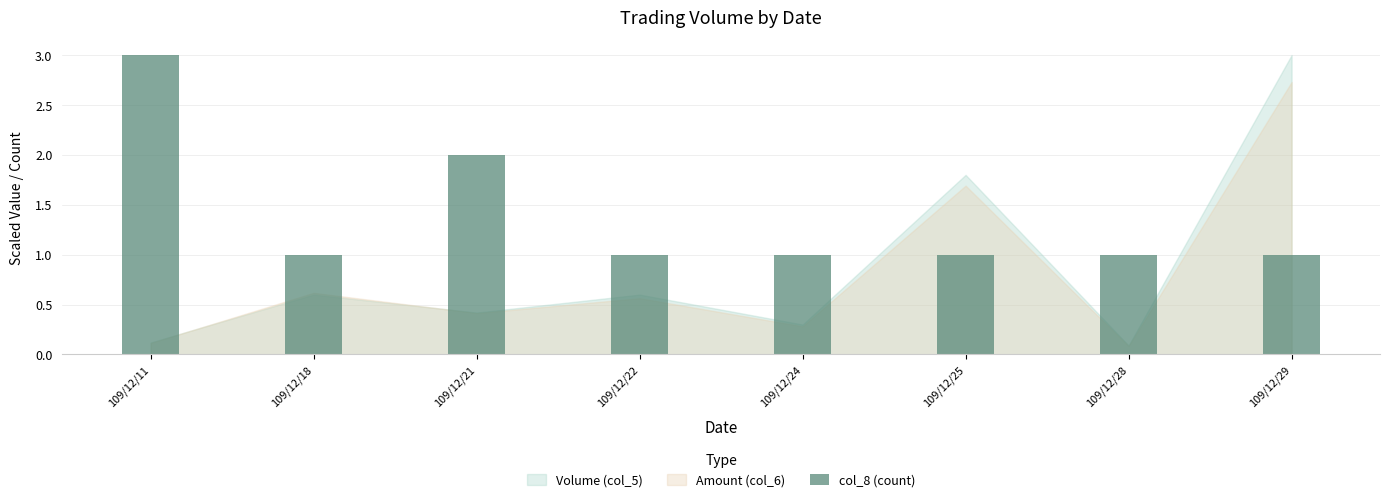

How many categories are shown in the chart?

8